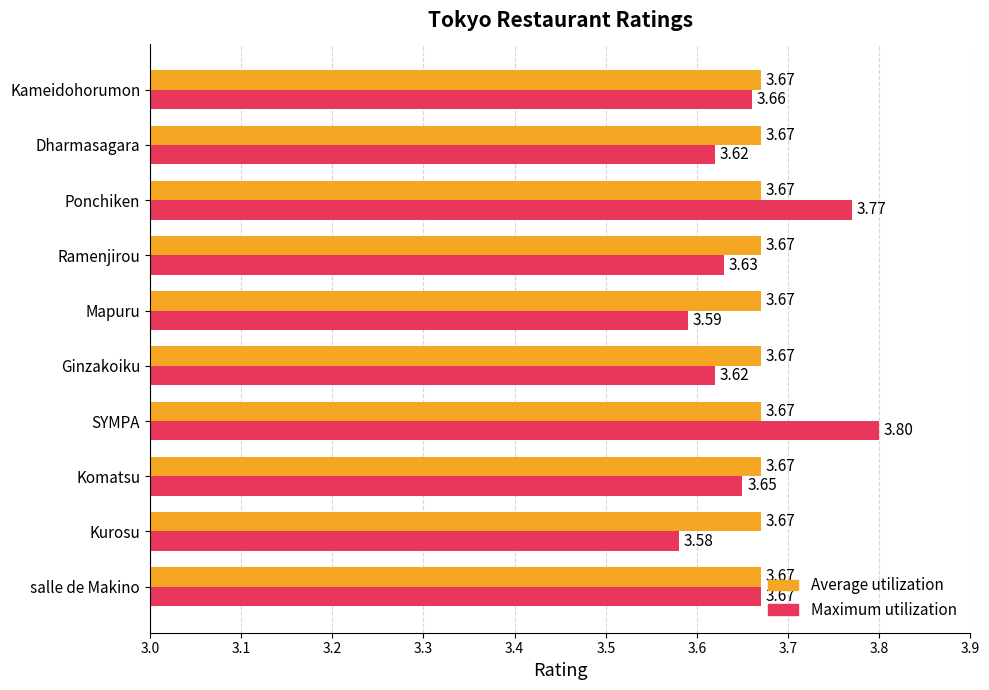

What is the sum of all Maximum utilization values?

36.6